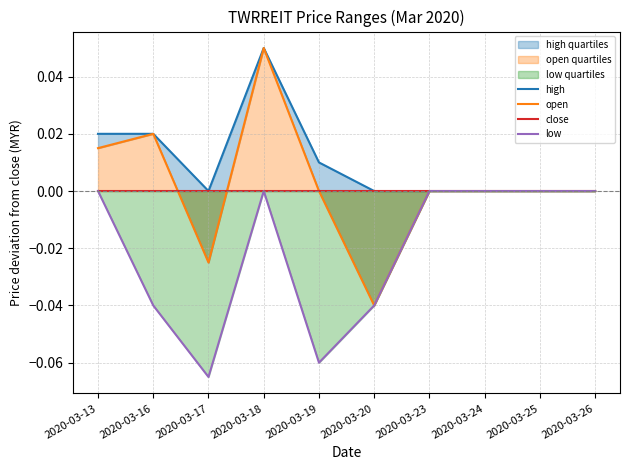

True or false: open and low intersect in this chart.

False